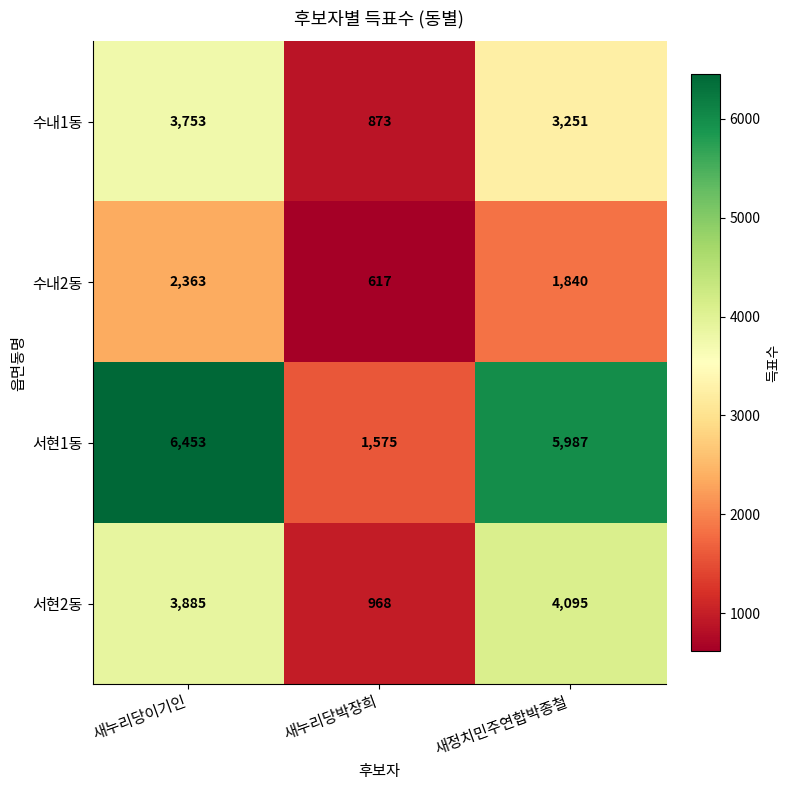

Where is 서현2동 nearest to the value 2531?

새누리당이기인